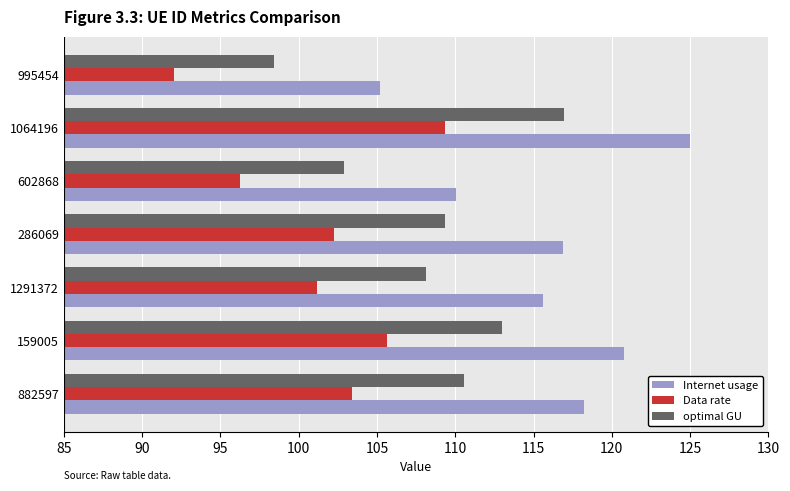

The value of Data rate at 995454 is 92.1. True or false?

True